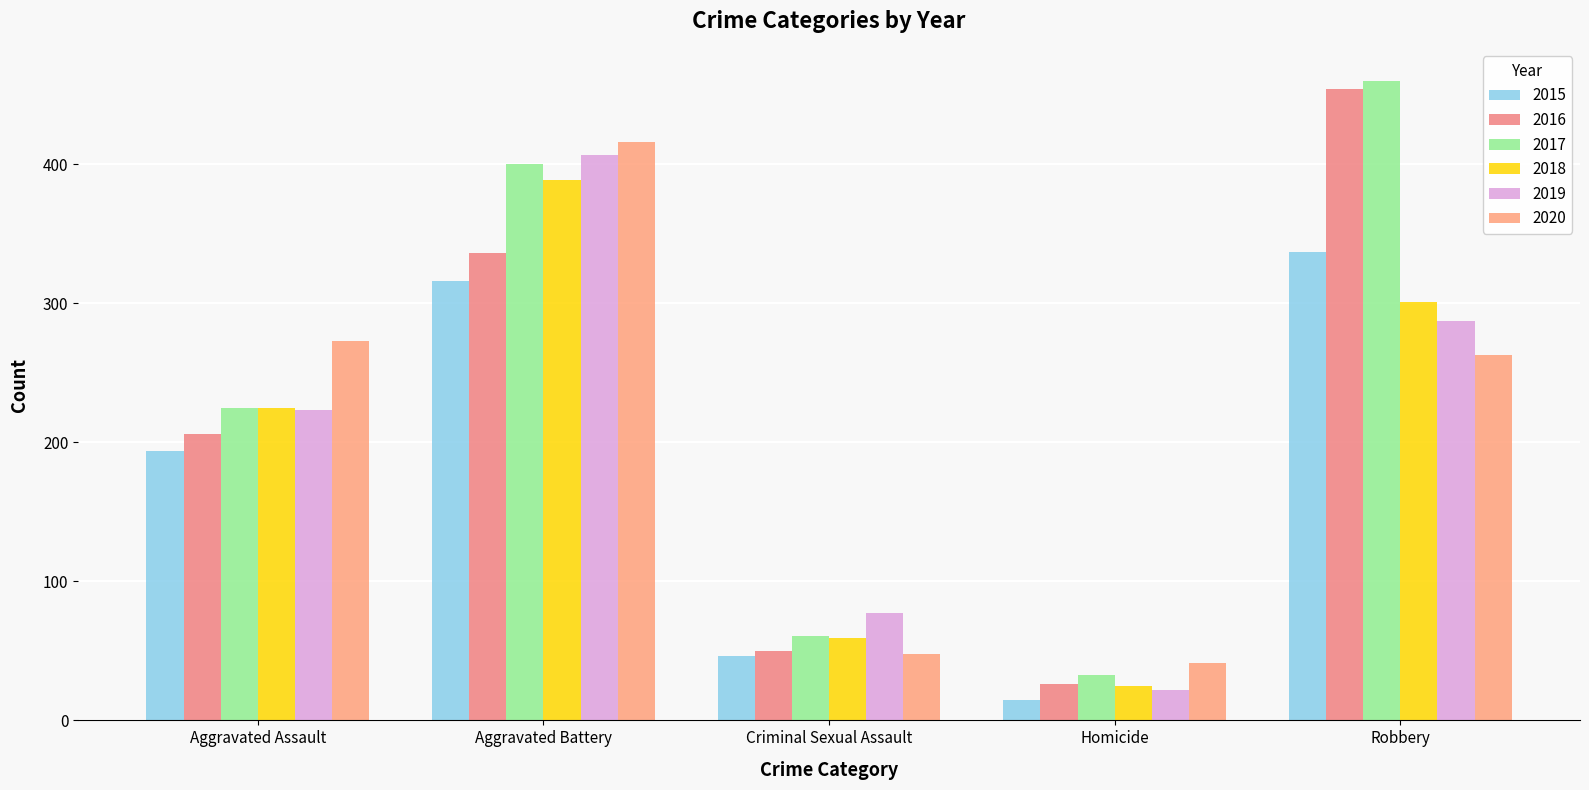

What is the difference between the highest and lowest values at Aggravated Assault?

79